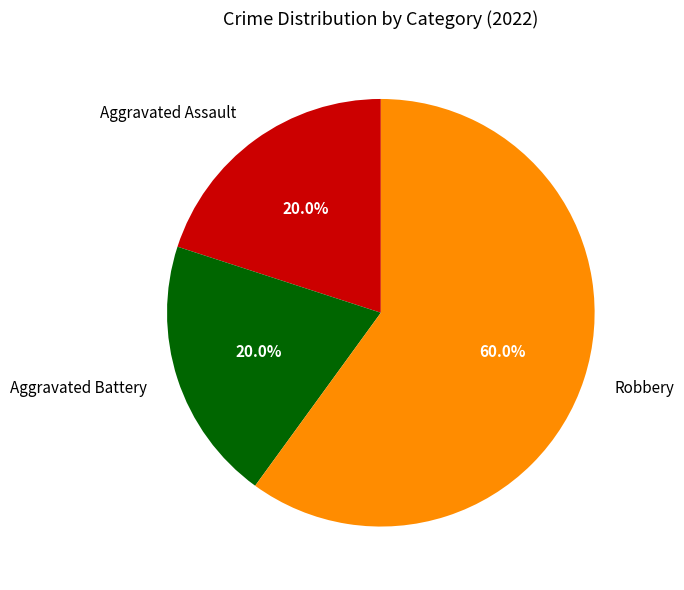

To the nearest percent, what is the difference between the largest and smallest slice percentages?

40%